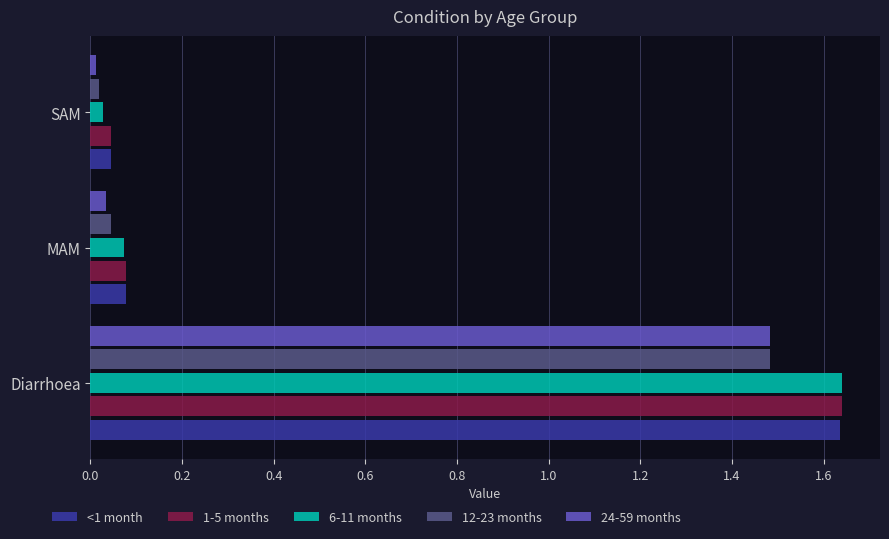

What is the average value of the 1-5 months series?

0.6